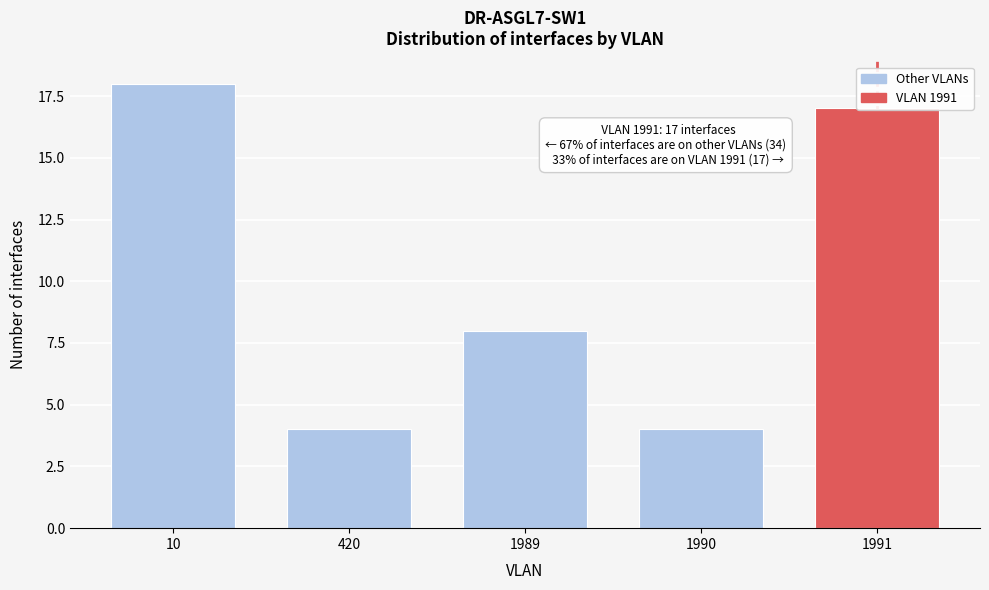

Where is the data nearest to the value 11?

1989